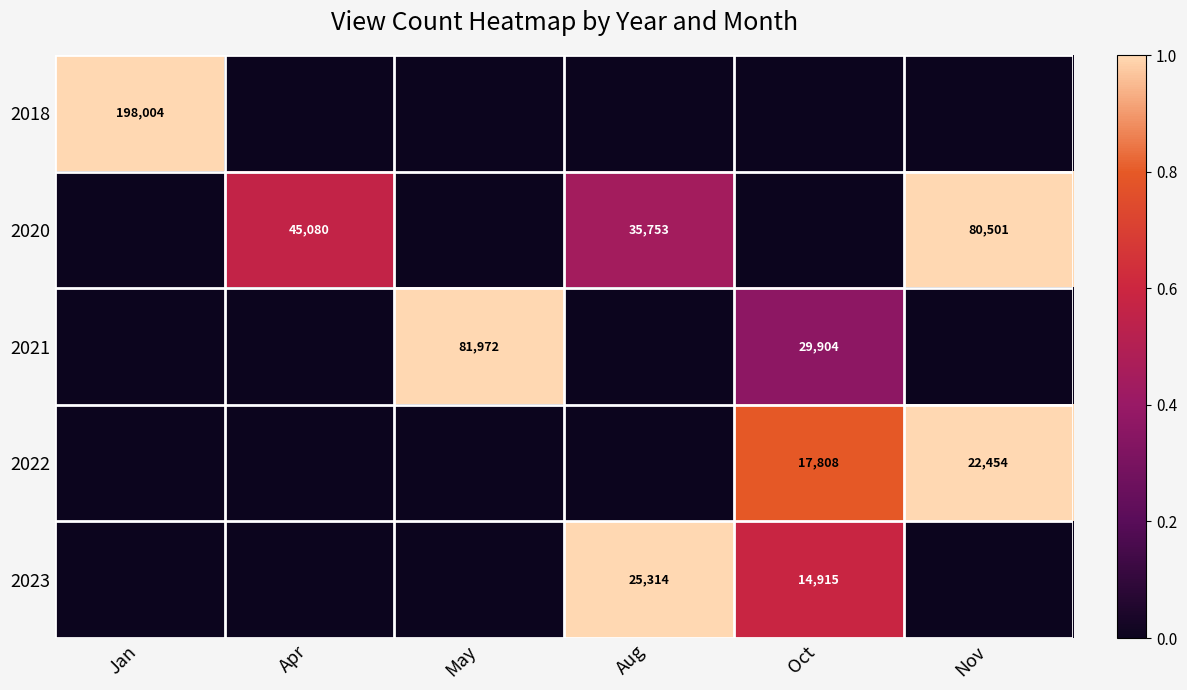

The 2022 series shows 0.0 at May. True or false?

True